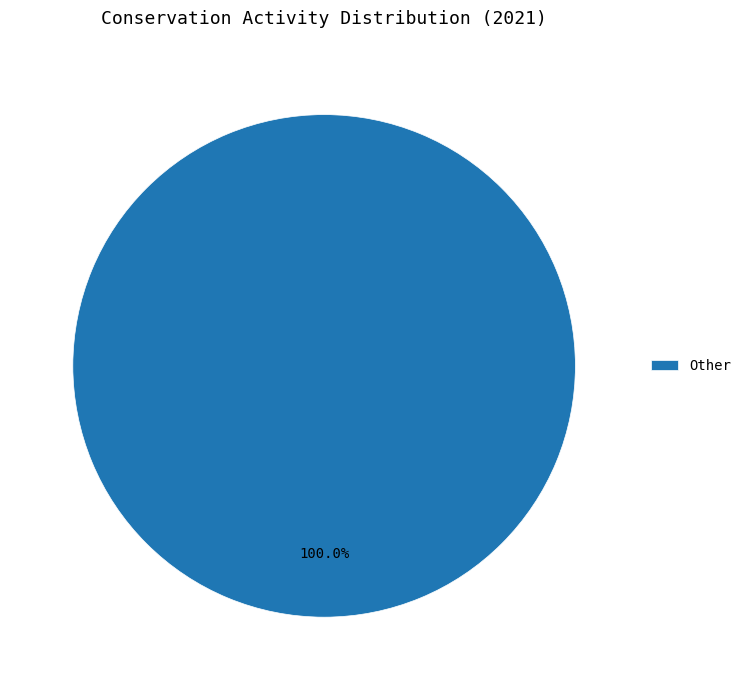

How many segments does this pie chart have?

1